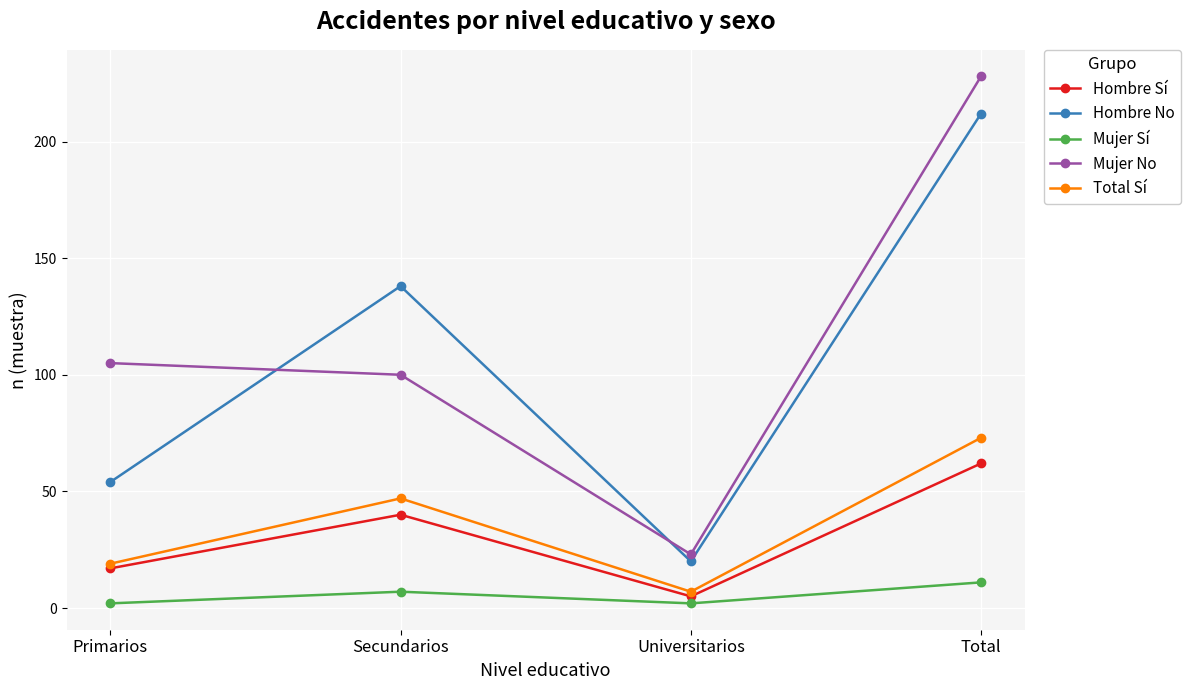

Reading right to left, transcribe all the data shown in this chart.

Hombre Sí: 62	5	40	17
Hombre No: 212	20	138	54
Mujer Sí: 11	2	7	2
Mujer No: 228	23	100	105
Total Sí: 73	7	47	19